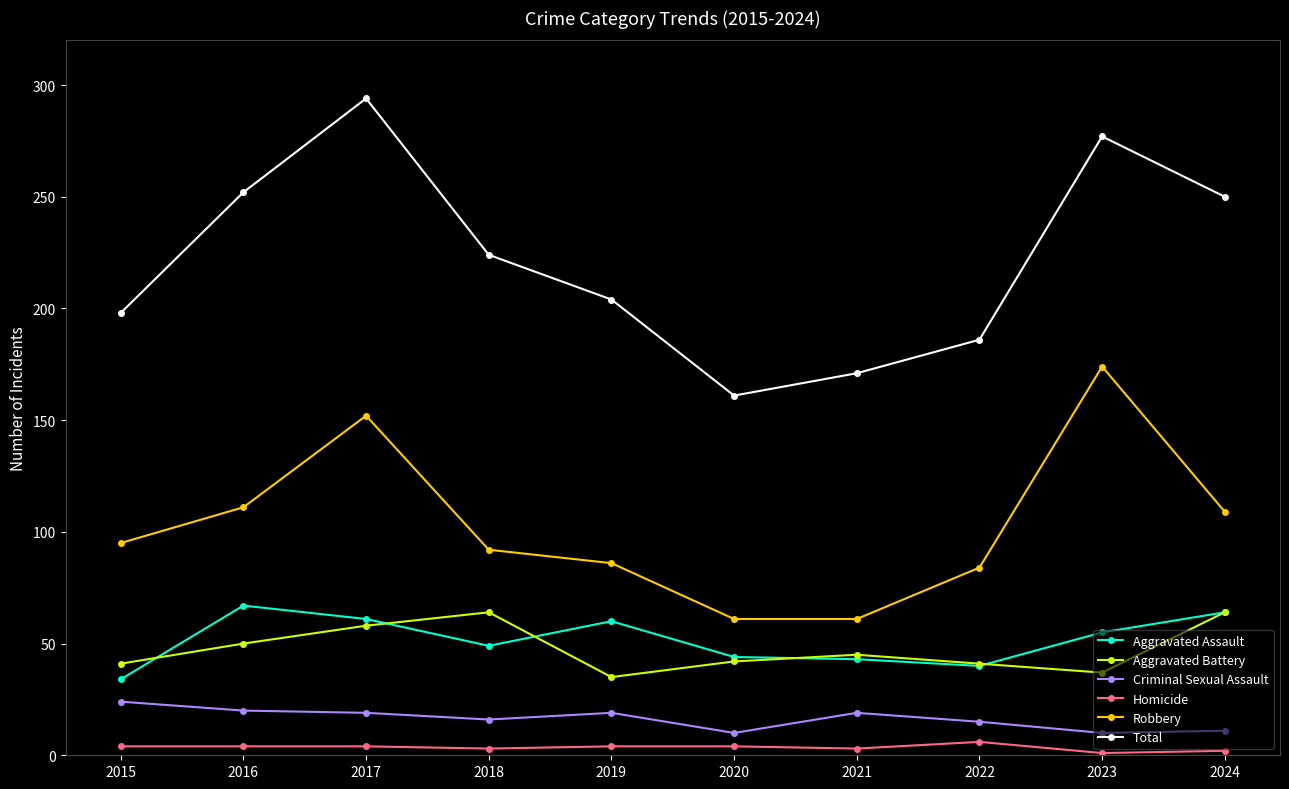

What is the difference between the maximum and minimum values in the Robbery series?

113